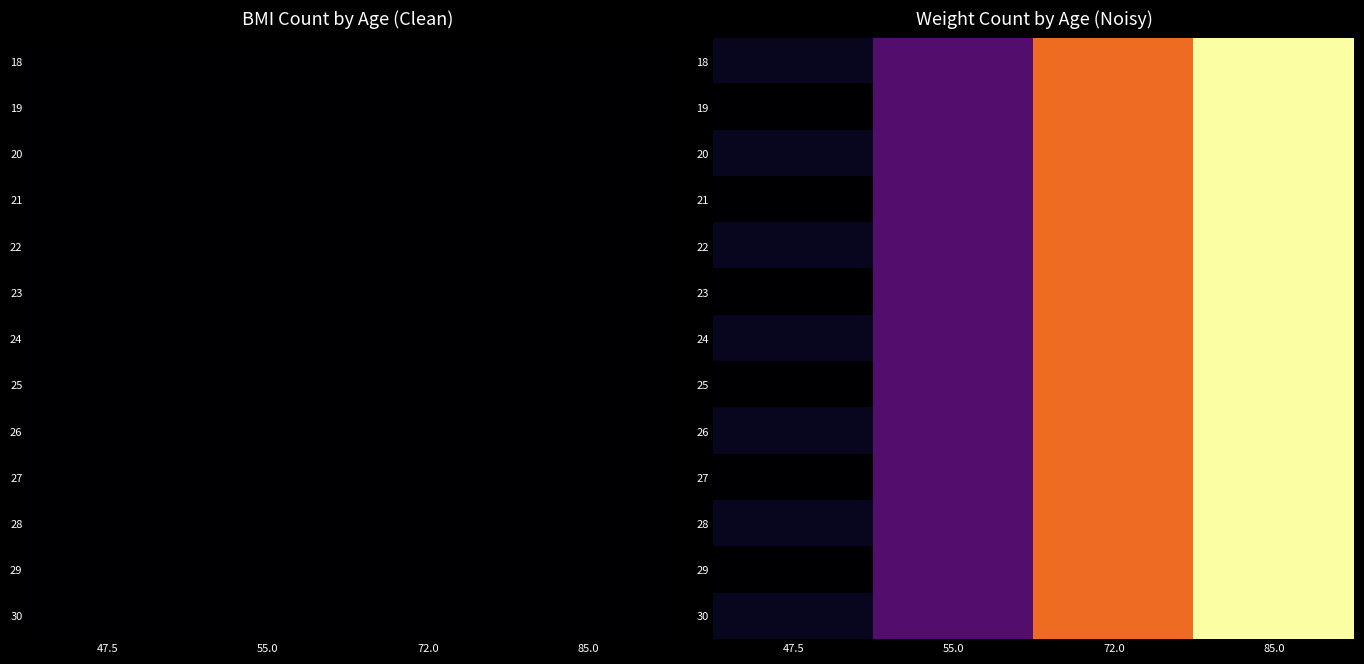

Is the value of 26 at 55.0 greater than the value of 21 at 47.5?

Yes